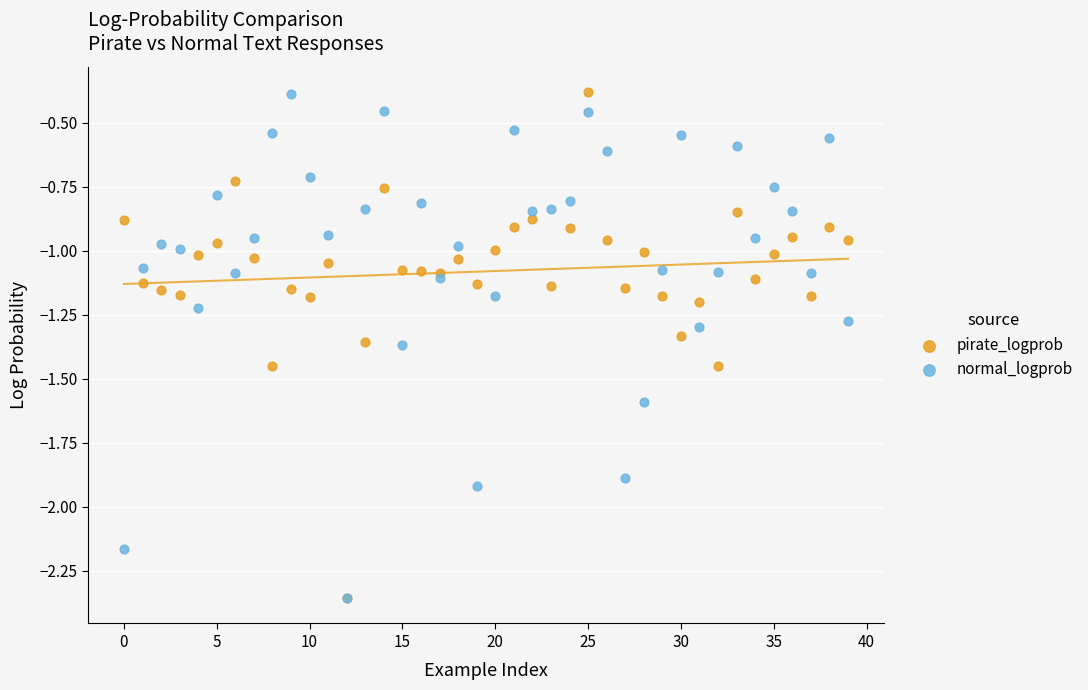

What are all the series names shown in the legend?

pirate_logprob, normal_logprob